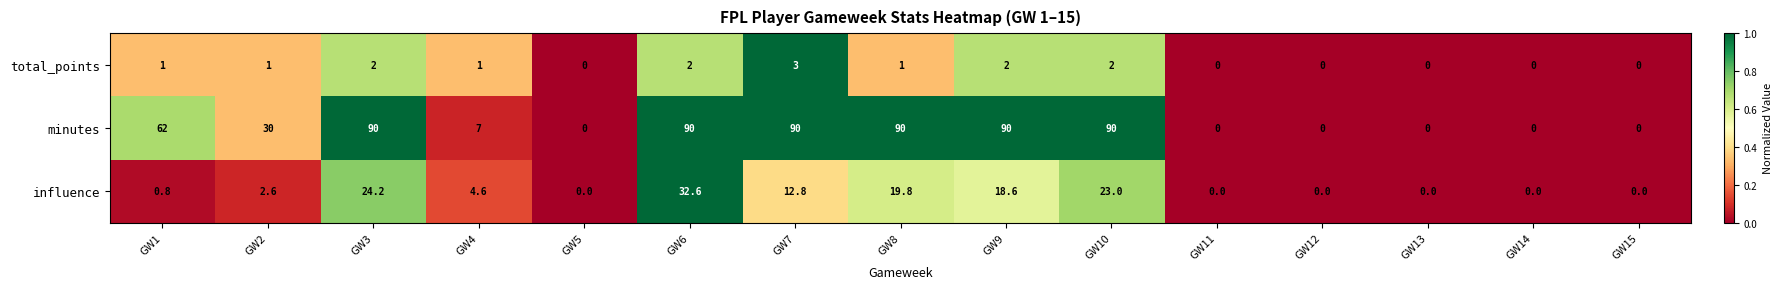

The minutes series shows 0.0 at GW5. True or false?

True